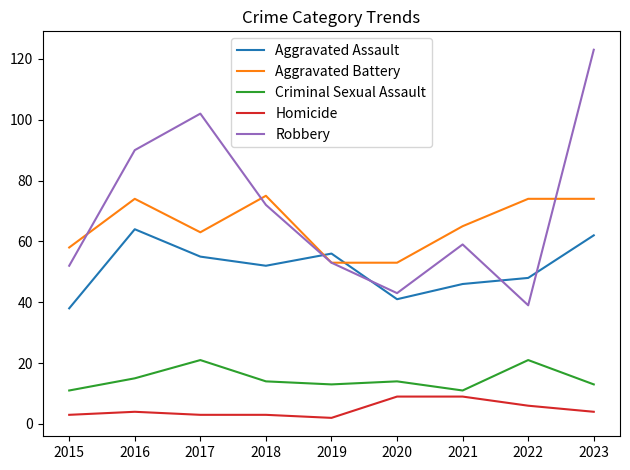

The value of Aggravated Assault at 2018 is 34. True or false?

False